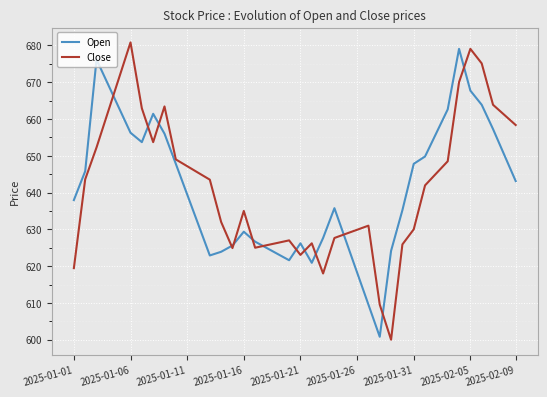

What is the maximum value shown in the chart?

680.8